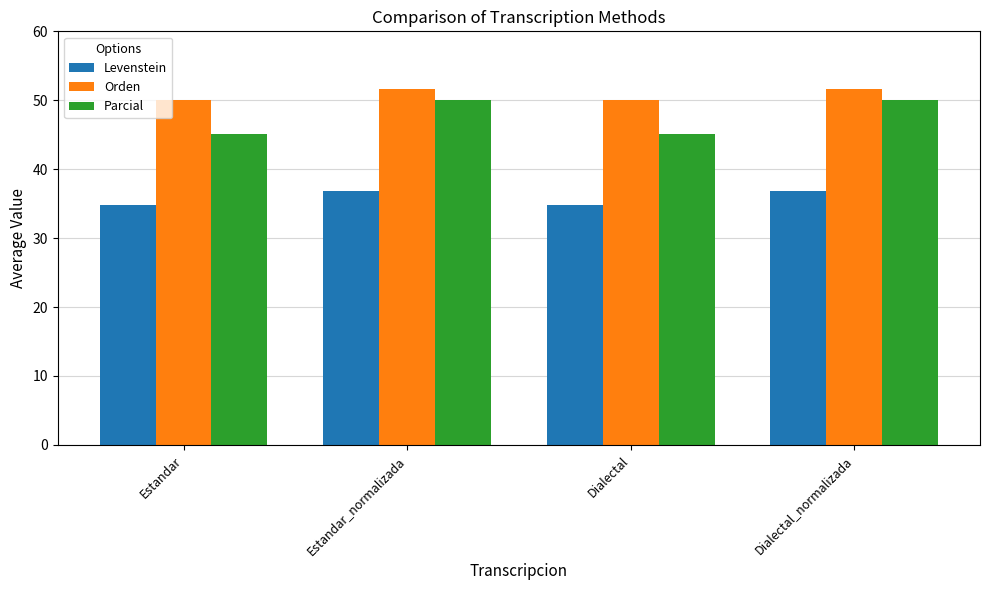

What is the total value across all series at Dialectal_normalizada?

138.5